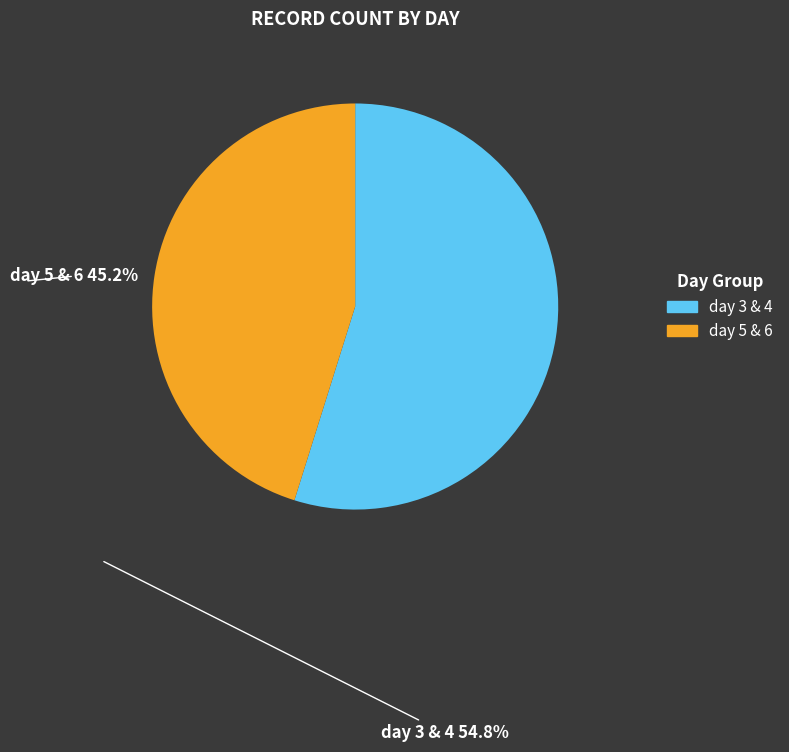

Is there any slice that represents more than half of the pie?

Yes